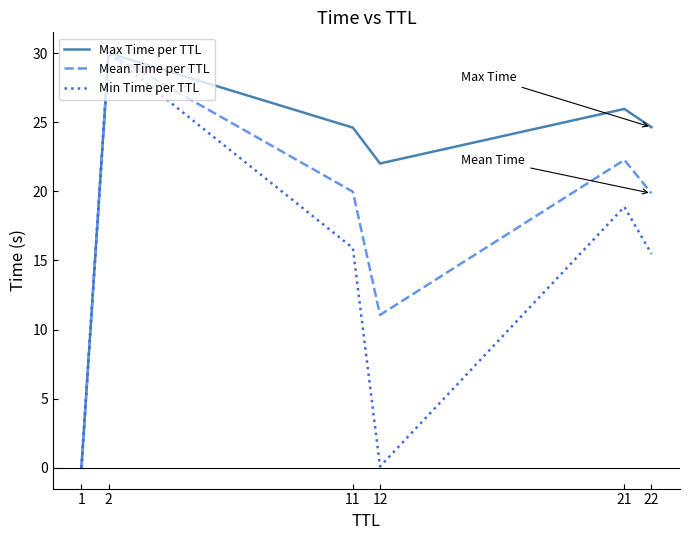

List the series in order of their overall mean, lowest first.

Min Time per TTL, Mean Time per TTL, Max Time per TTL